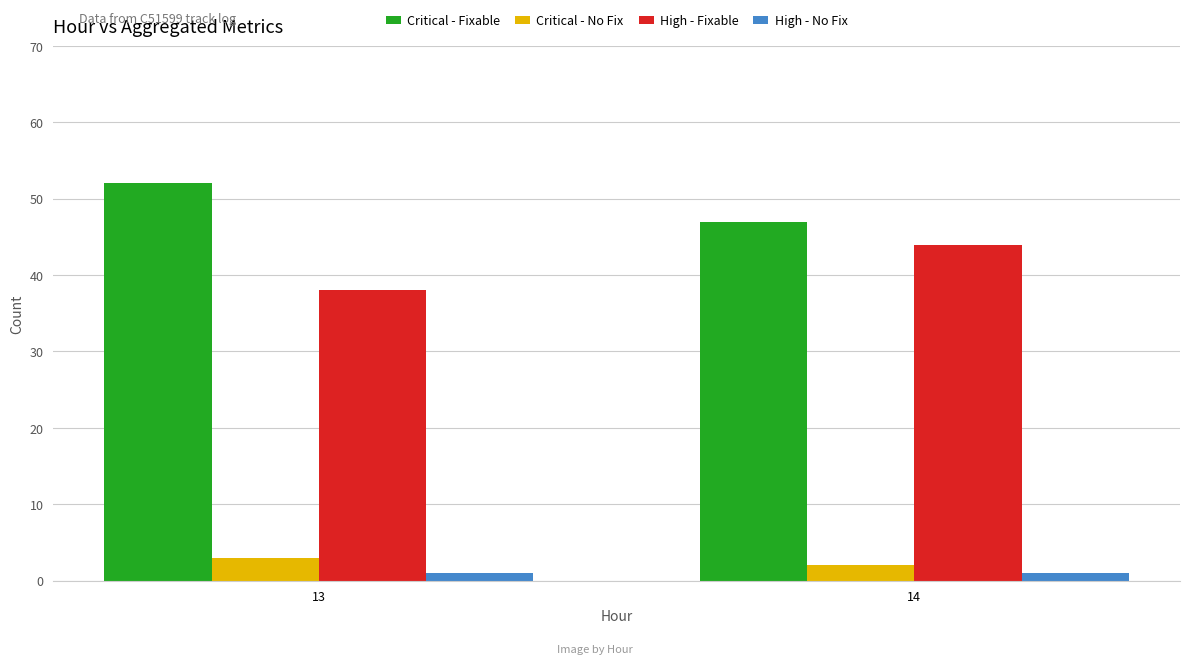

Which category has the highest value across all series?

13